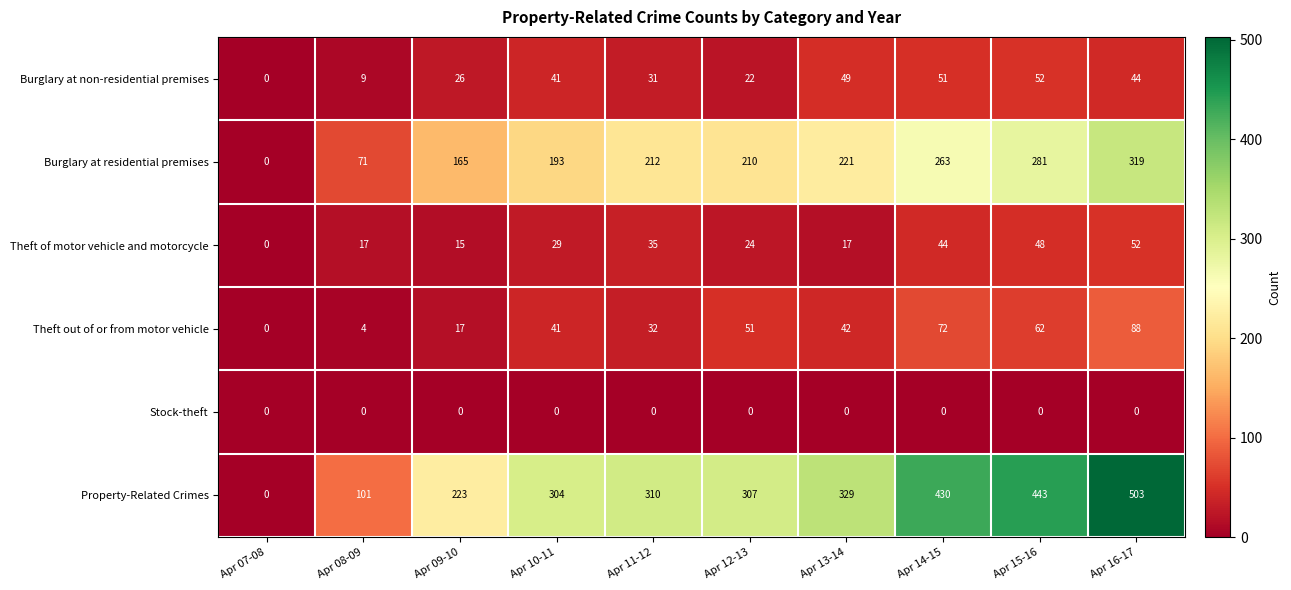

At Apr 11-12, list the series in order from largest to smallest.

Property-Related Crimes, Burglary at residential premises, Theft of motor vehicle and motorcycle, Theft out of or from motor vehicle, Burglary at non-residential premises, Stock-theft